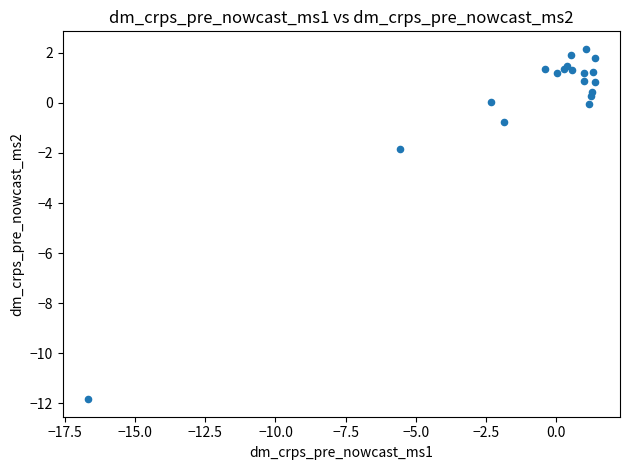

What Y value in the scatter plot is closest to -4?

-1.8